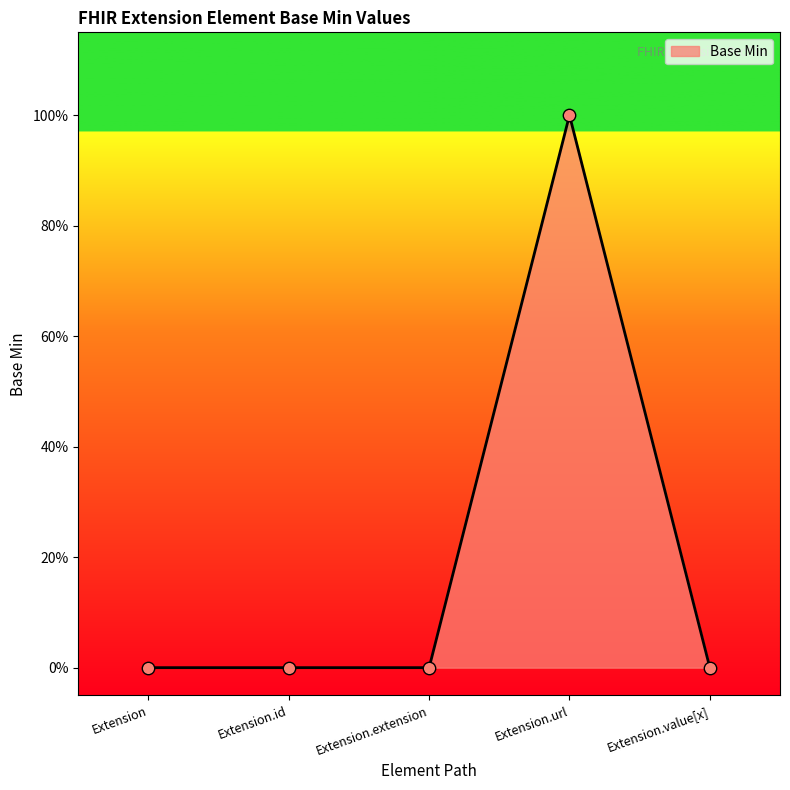

Which has a higher value, Extension or Extension.id?

Extension